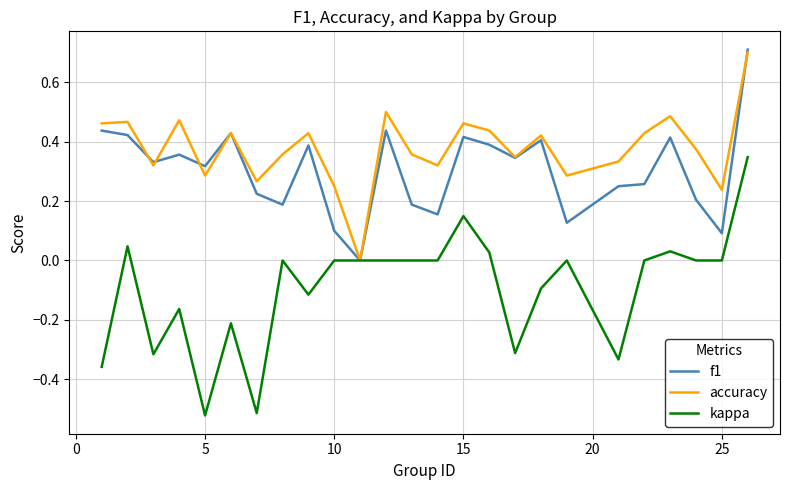

Which series has the largest range (max minus min)?

kappa